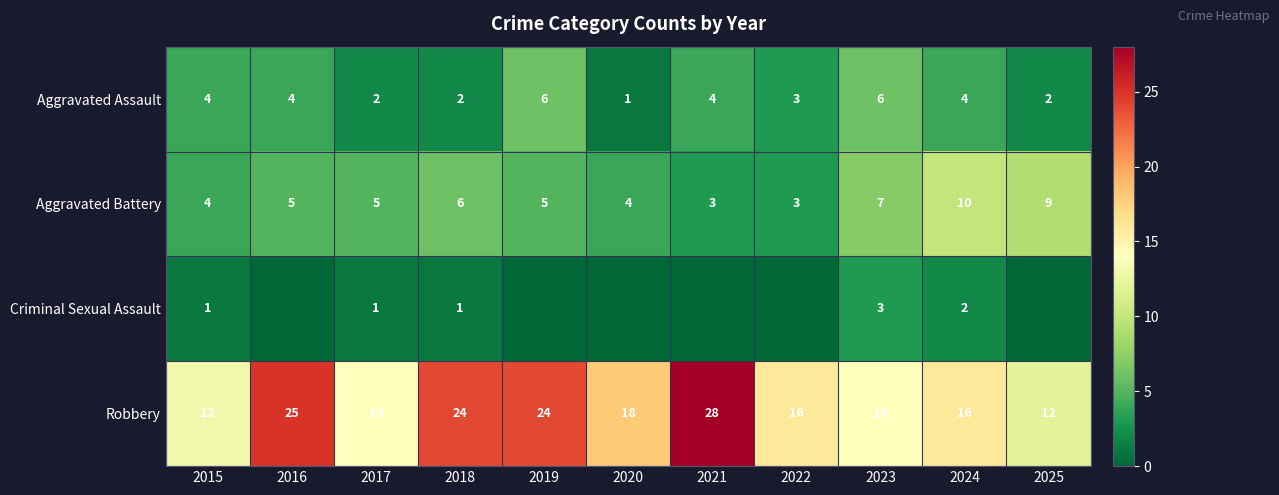

How many Aggravated Battery values are between 4 and 7?

7